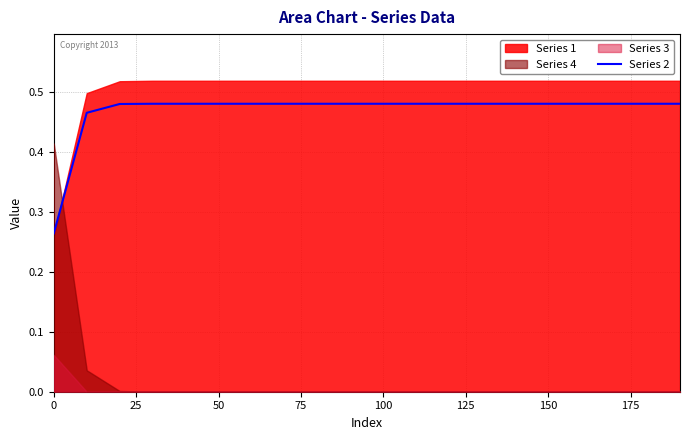

Does the chart display data point markers on the line(s)?

No